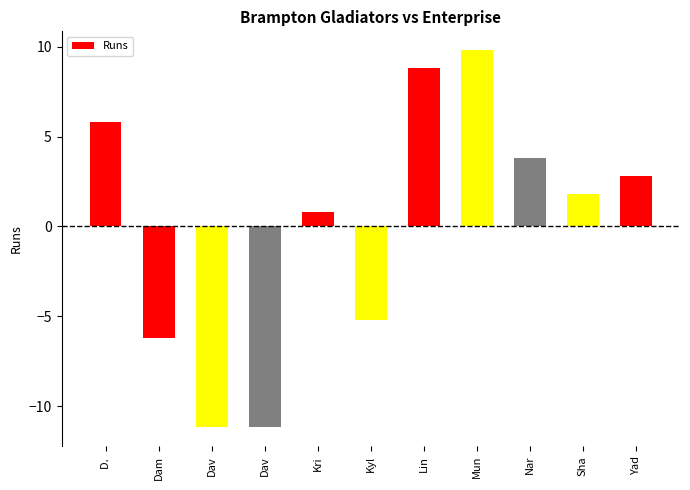

Reading right to left, list all the values displayed in this chart.

2.8	1.8	3.8	9.8	8.8	-5.2	0.8	-11.2	-11.2	-6.2	5.8